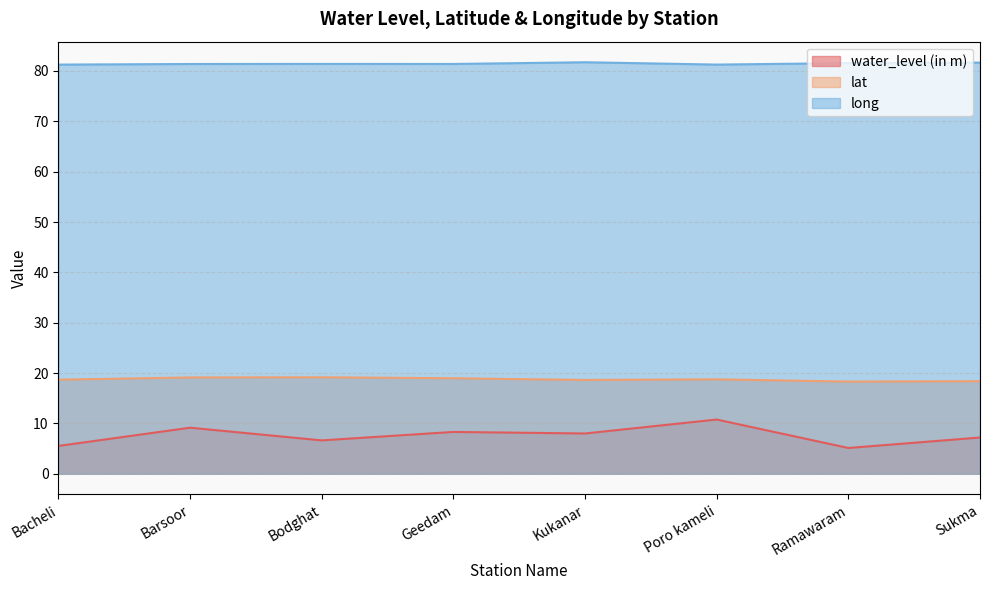

At which category is the sum across all series the highest?

Poro kameli